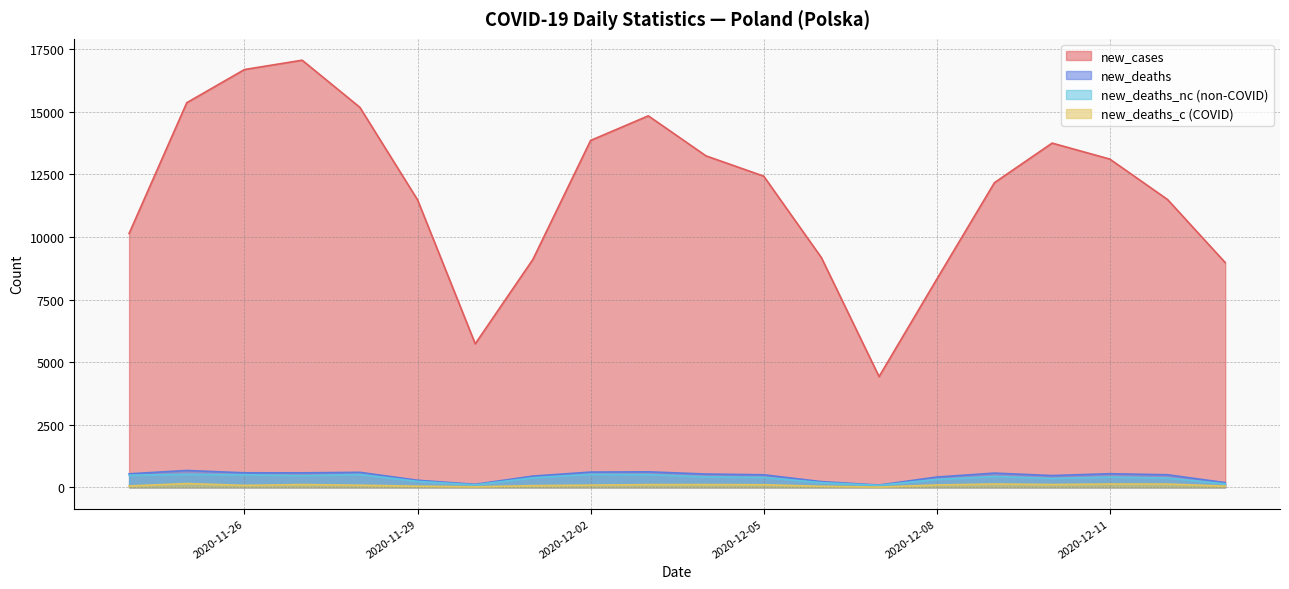

Reading left to right, extract all data points from this chart.

new_cases: 2020-11-24=10139	2020-11-25=15362	2020-11-26=16687	2020-11-27=17060	2020-11-28=15178	2020-11-29=11483	2020-11-30=5733	2020-12-01=9105	2020-12-02=13855	2020-12-03=14838	2020-12-04=13239	2020-12-05=12430	2020-12-06=9176	2020-12-07=4423	2020-12-08=8312	2020-12-09=12168	2020-12-10=13749	2020-12-11=13110	2020-12-12=11497	2020-12-13=8977
new_deaths: 2020-11-24=540	2020-11-25=674	2020-11-26=580	2020-11-27=579	2020-11-28=599	2020-11-29=283	2020-11-30=121	2020-12-01=449	2020-12-02=609	2020-12-03=620	2020-12-04=531	2020-12-05=502	2020-12-06=228	2020-12-07=92	2020-12-08=411	2020-12-09=568	2020-12-10=470	2020-12-11=544	2020-12-12=502	2020-12-13=188
new_deaths_nc: 2020-11-24=485	2020-11-25=522	2020-11-26=502	2020-11-27=467	2020-11-28=514	2020-11-29=237	2020-11-30=100	2020-12-01=381	2020-12-02=520	2020-12-03=511	2020-12-04=421	2020-12-05=398	2020-12-06=186	2020-12-07=82	2020-12-08=317	2020-12-09=435	2020-12-10=357	2020-12-11=412	2020-12-12=371	2020-12-13=139
new_deaths_c: 2020-11-24=55	2020-11-25=152	2020-11-26=78	2020-11-27=112	2020-11-28=85	2020-11-29=46	2020-11-30=21	2020-12-01=68	2020-12-02=89	2020-12-03=109	2020-12-04=110	2020-12-05=104	2020-12-06=42	2020-12-07=10	2020-12-08=94	2020-12-09=133	2020-12-10=113	2020-12-11=132	2020-12-12=131	2020-12-13=49